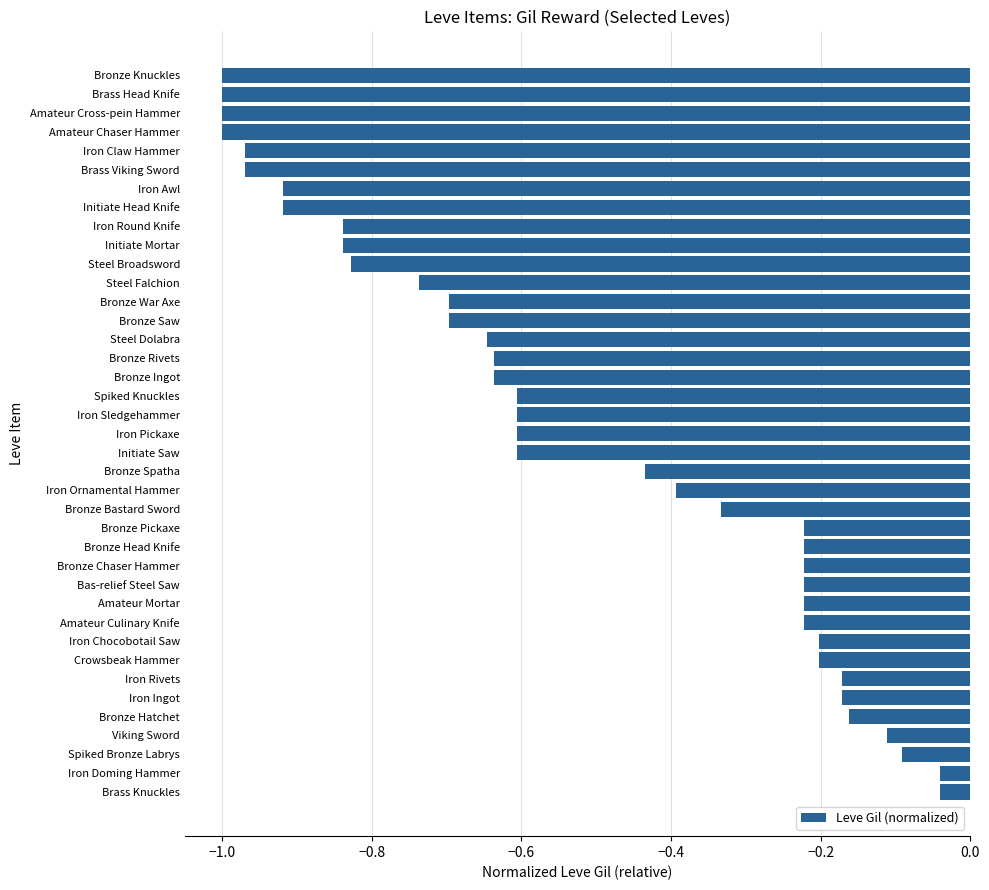

Which has a higher value, Bronze Head Knife or Brass Viking Sword?

Bronze Head Knife